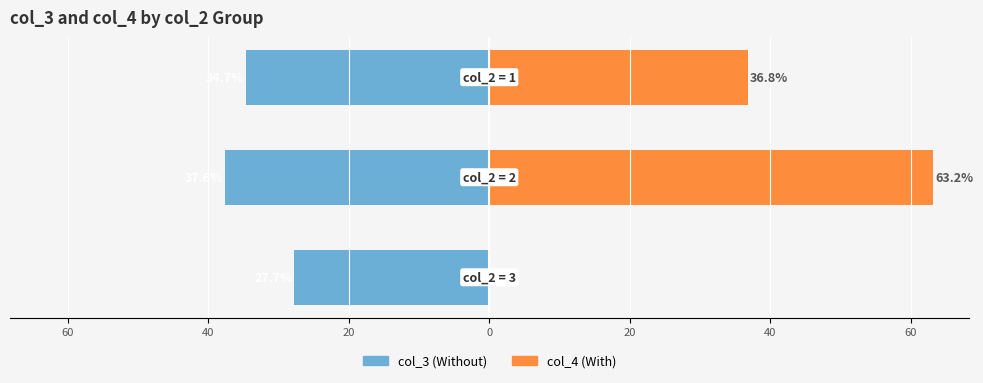

What is the maximum value shown in the chart?

63.2